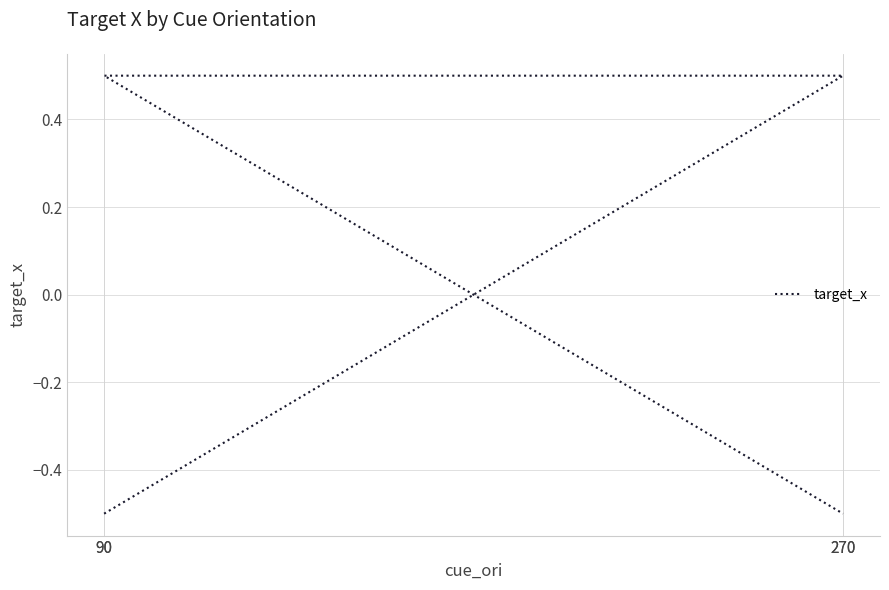

True or false: the data has more than 2 interior local peaks.

False